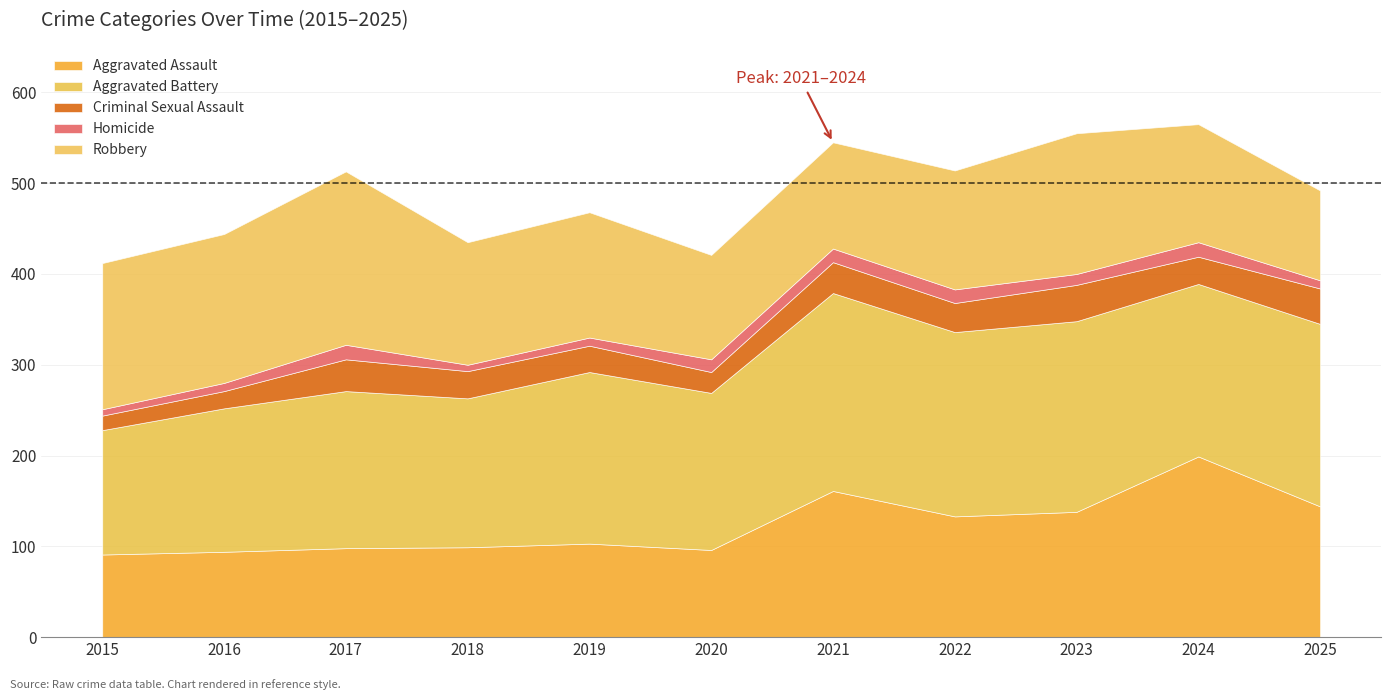

Rank the series at 2020 from highest to lowest value.

Aggravated Battery, Robbery, Aggravated Assault, Criminal Sexual Assault, Homicide